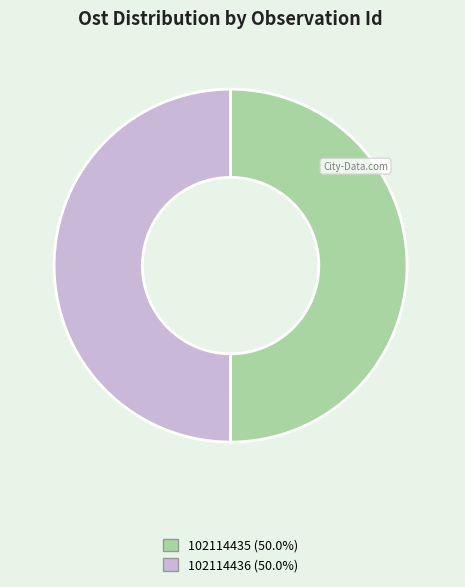

How many slices are in this pie chart?

2